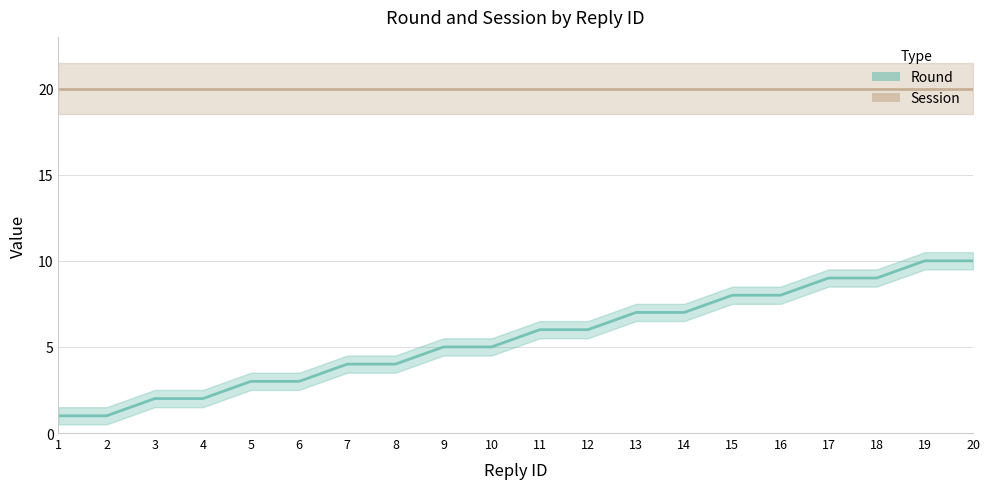

What is the smallest value displayed?

1